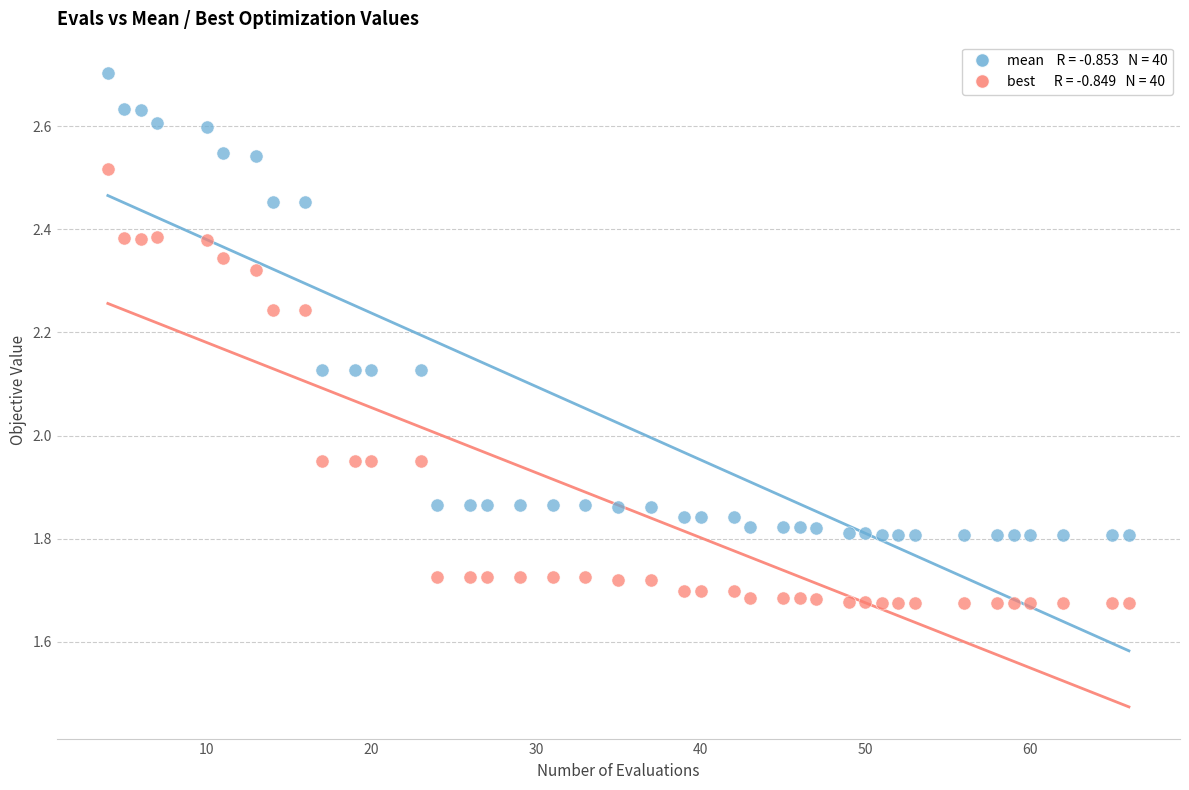

Across all data points, what is the range of X values (max minus min)?

62.0